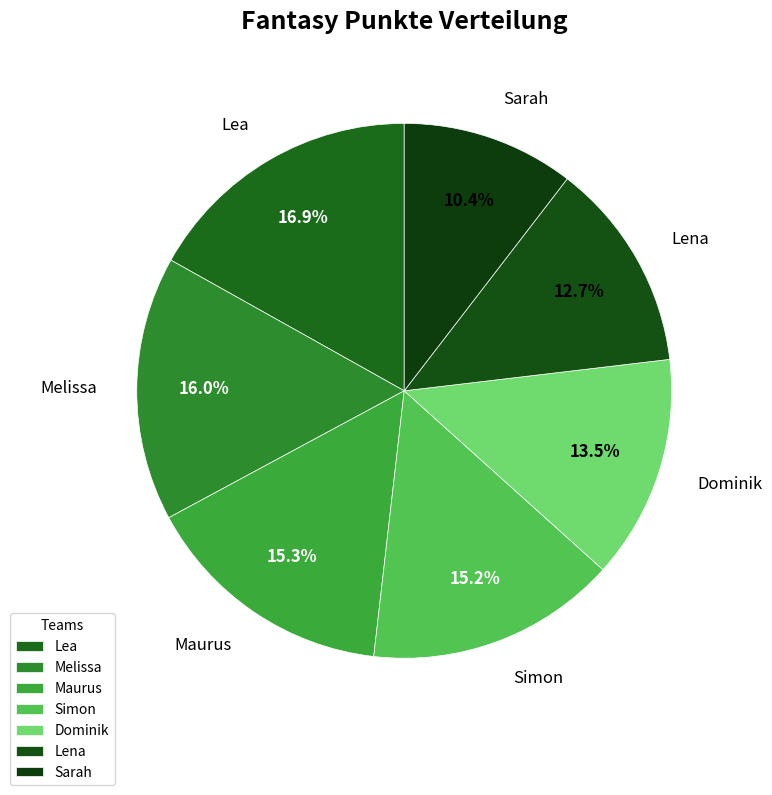

Which category has the biggest portion of the pie?

Lea